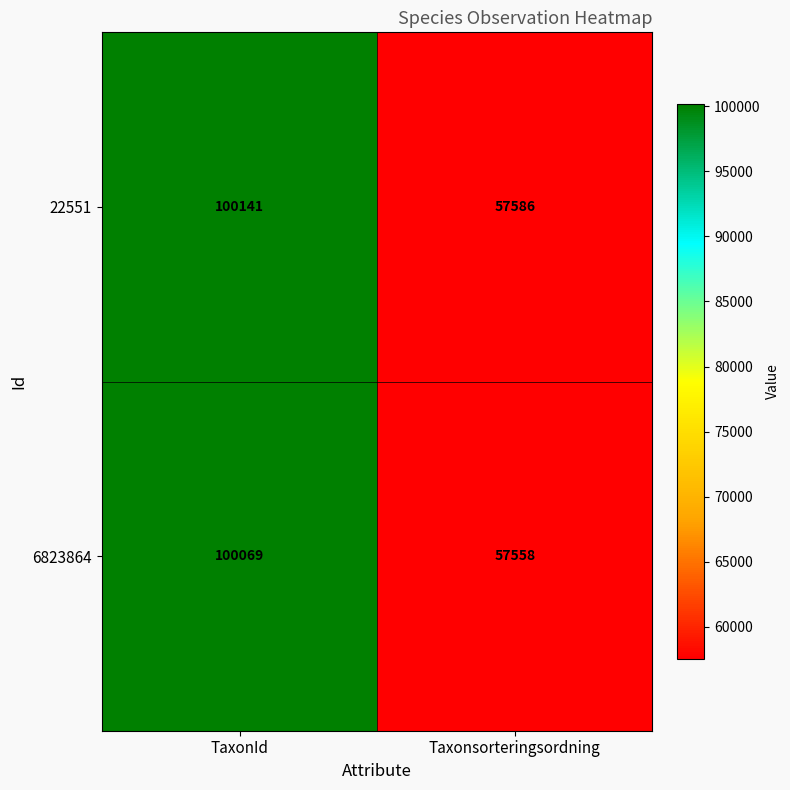

Read the 6823864 value at Taxonsorteringsordning.

57558